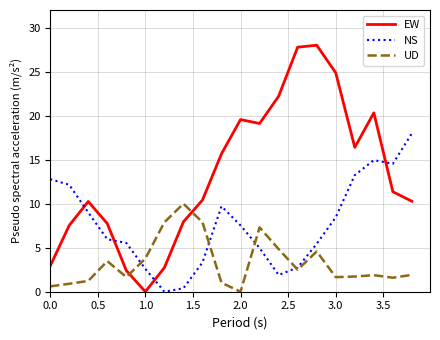

Which series has the widest spread of values?

EW